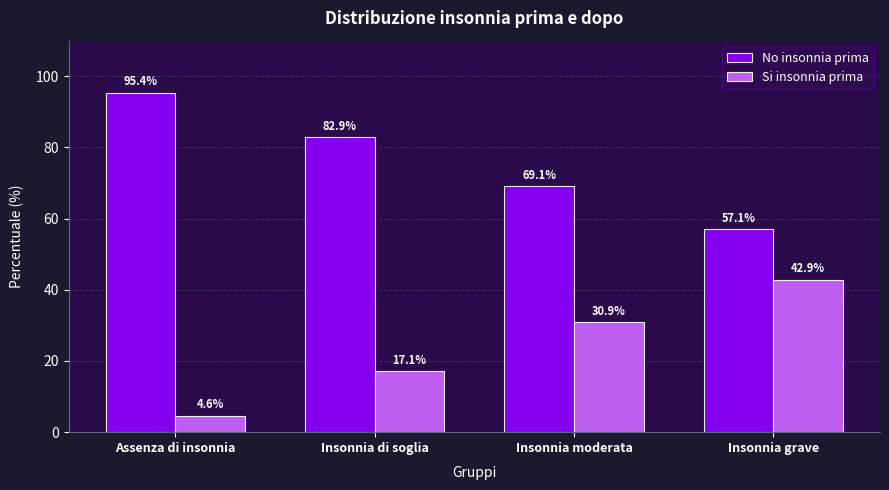

What is the difference between the maximum and second lowest values in the Si insonnia prima series?

25.7